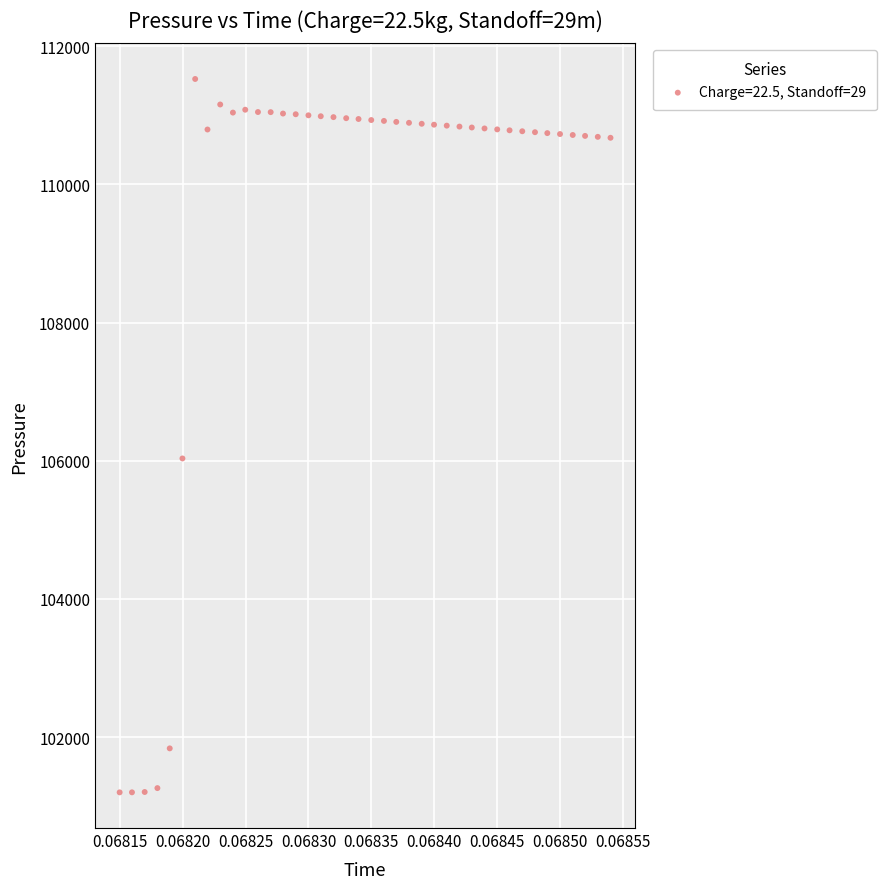

What is the range of Y values (max minus min)?

10327.2